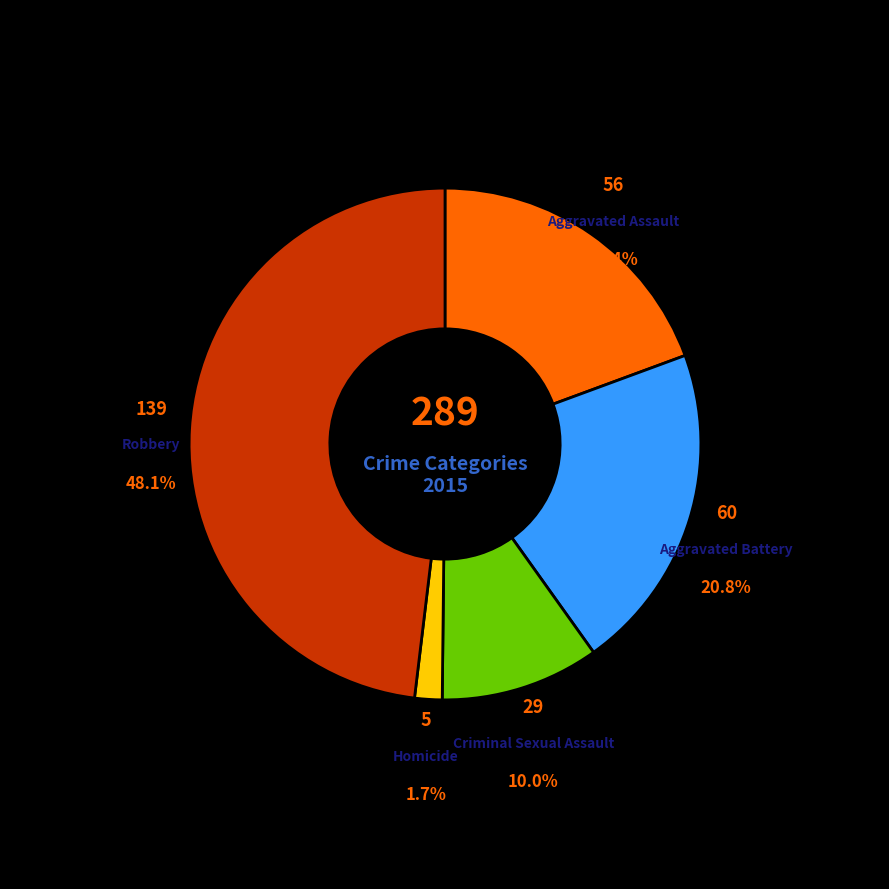

How many slices are in this pie chart?

5